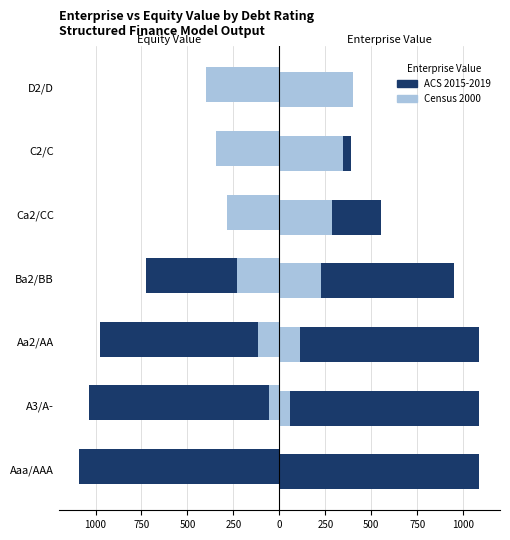

Read the ACS 2015-2019 value at Ca2/CC.

-272.6